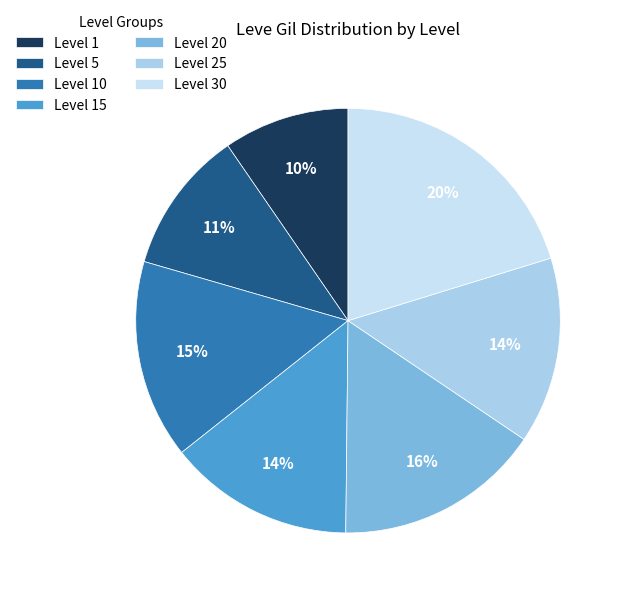

What is the smallest slice in the pie chart?

Level 1